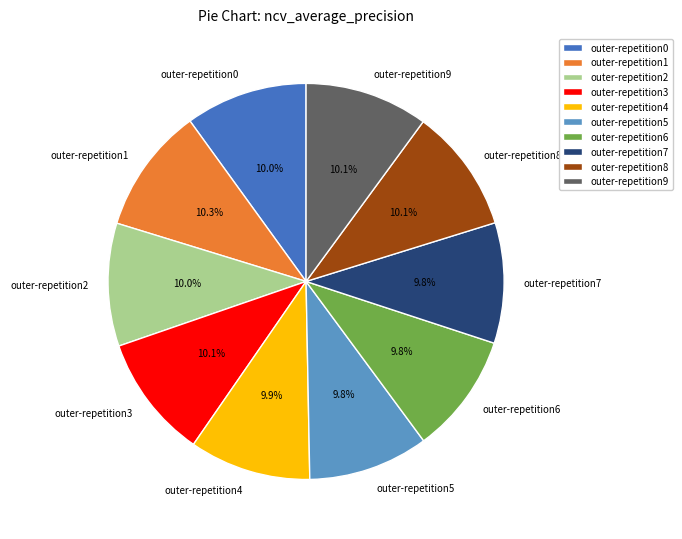

Is outer-repetition8 the majority of the pie?

No